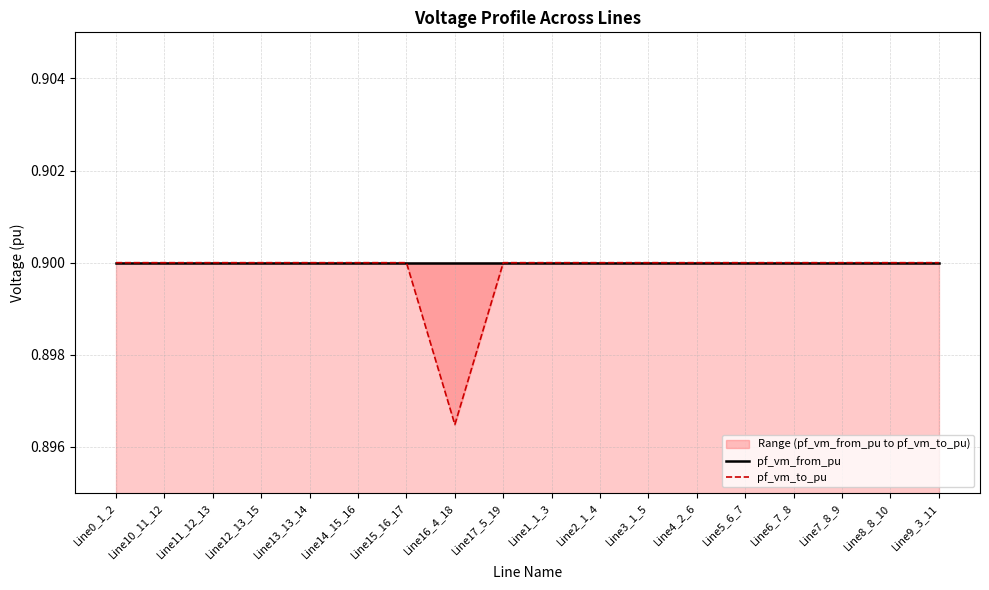

At which category does pf_vm_to_pu reach its first local valley?

Line16_4_18